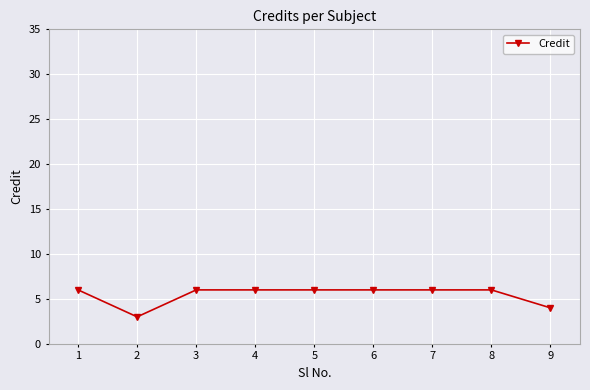

Count the number of categories in the chart.

9